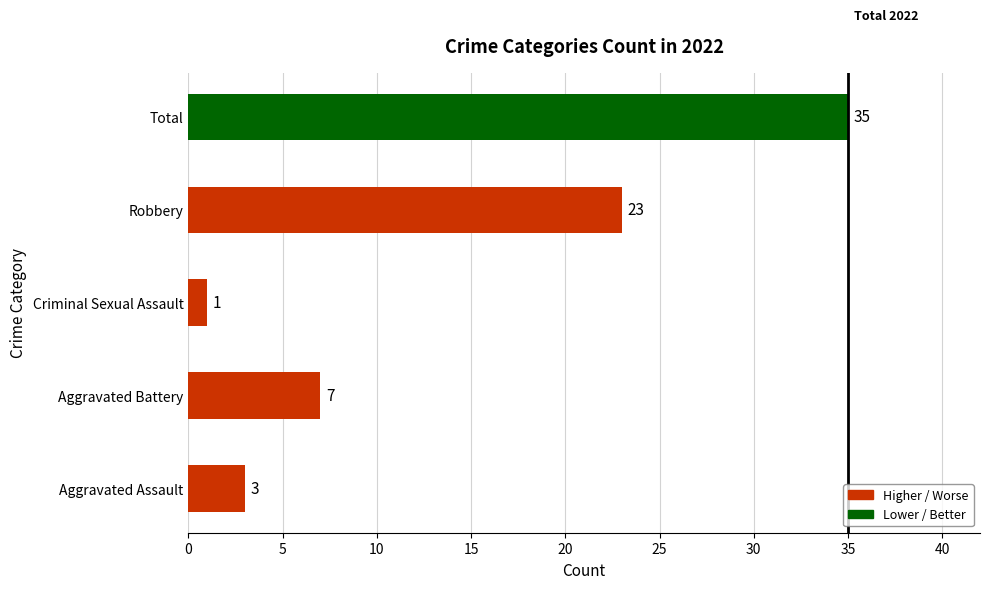

The value at Total is 24. True or false?

False